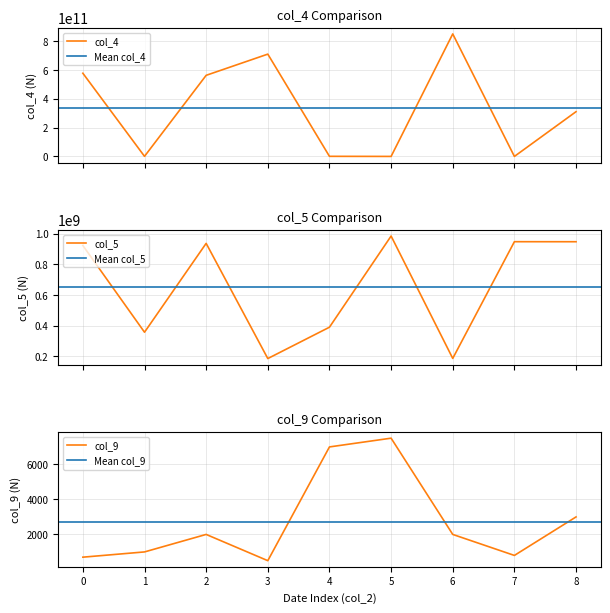

Reading left to right, extract all data points from this chart.

col_4: 578342947328	902467196	563842099231	711183578326	971438963	311395067	851539012647	311257397	311259829336
col_5: 923647812	356784938	937648435	184693275	389574378	985467293	185658439	948586721	948352421
col_9: 700	1000	2000	500	7000	7500	2000	800	3000